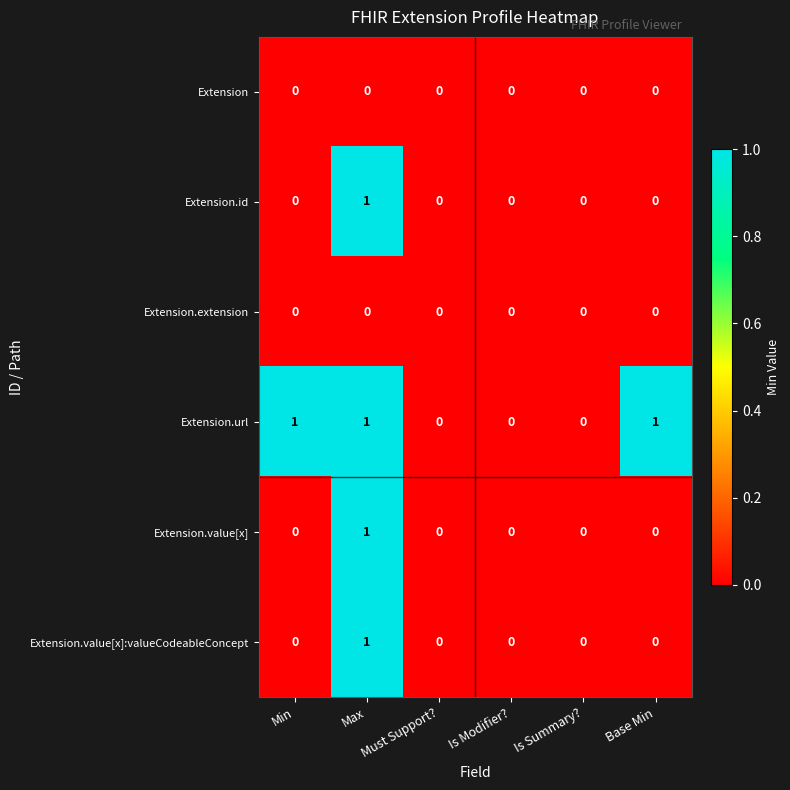

True or false: Extension.value[x]:valueCodeableConcept has a value of 2 at Max.

False